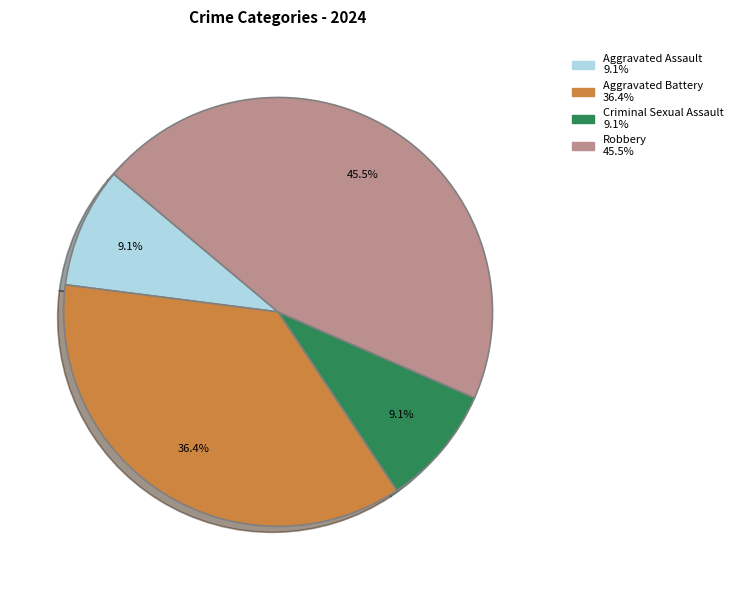

Which has a higher value, Criminal Sexual Assault or Robbery?

Robbery